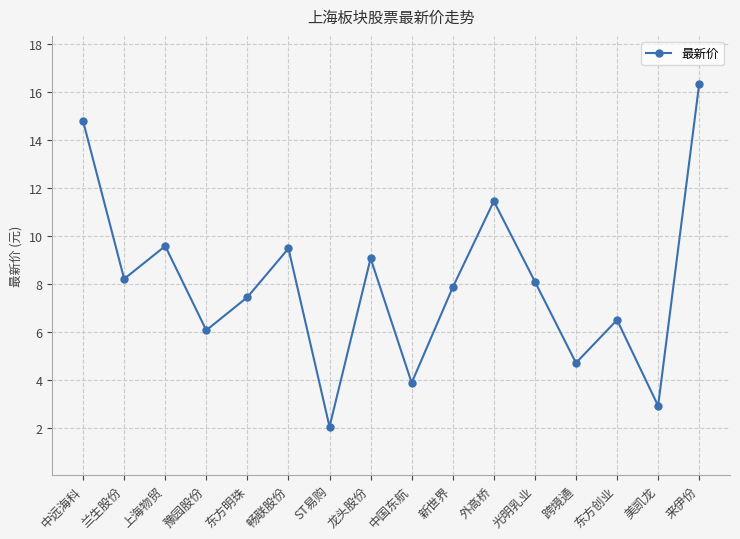

At which category does the chart reach its minimum across all series?

ST易购